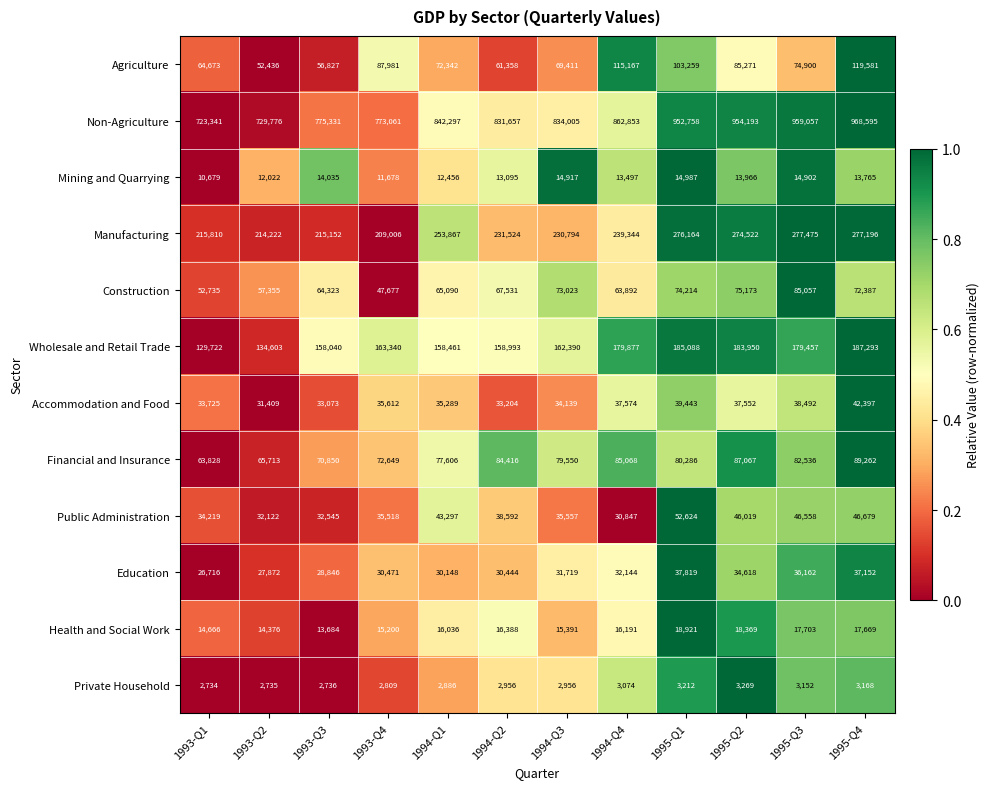

True or false: Accommodation and Food has a value of 39443 at 1995-Q1.

True